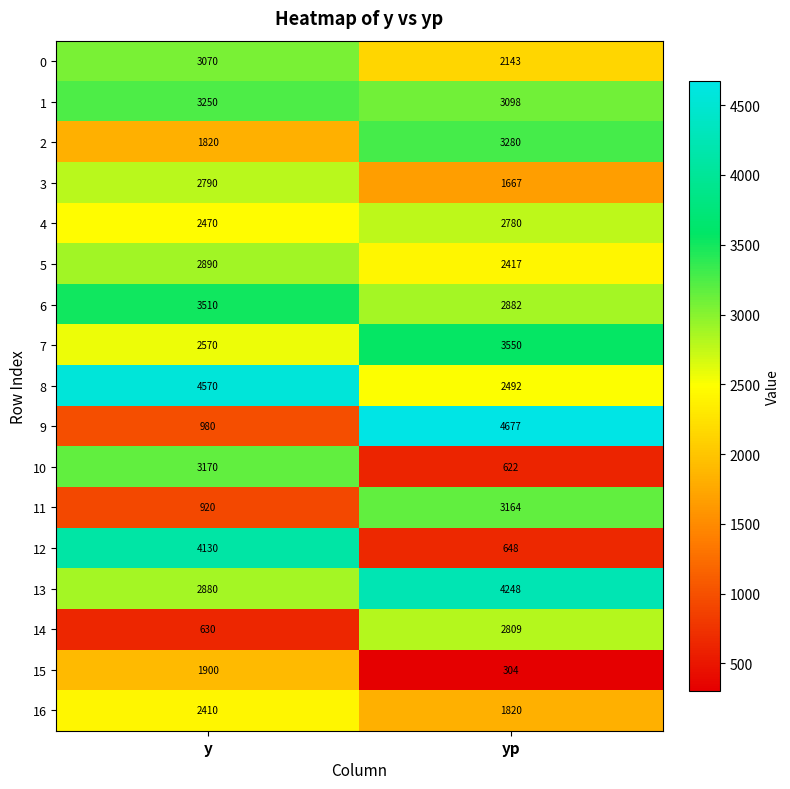

Is it true that 4 equals 2470 at y?

True